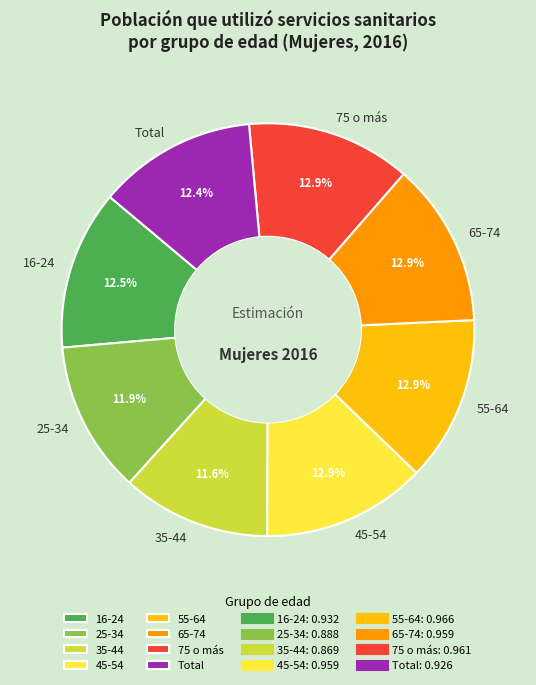

Does any single category account for the majority?

No